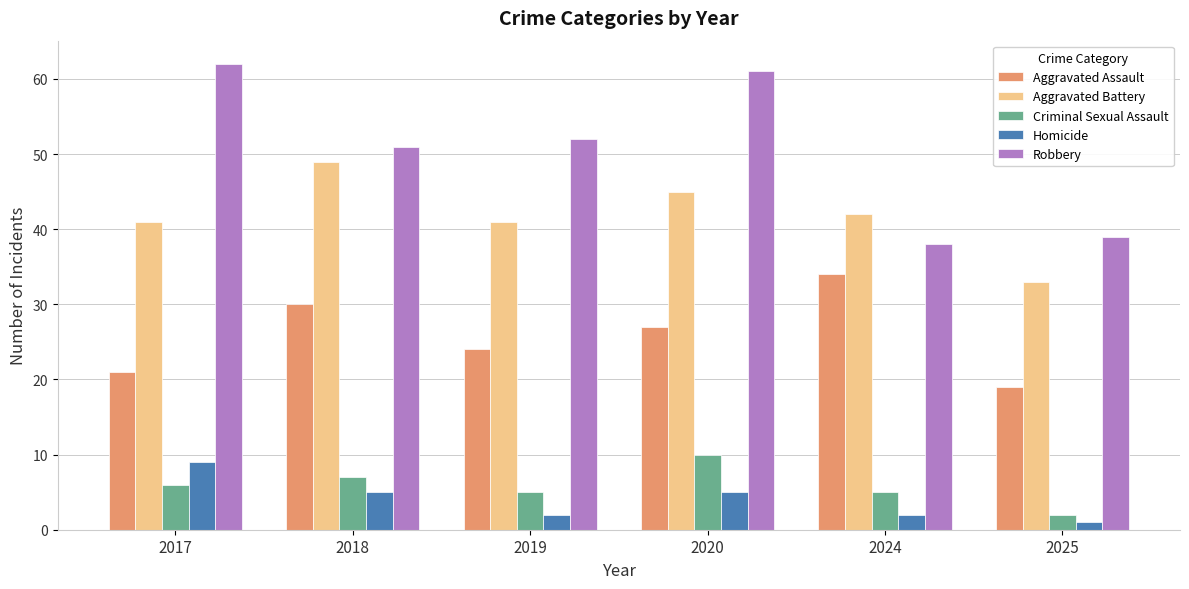

Which series has the largest total across all categories?

Robbery